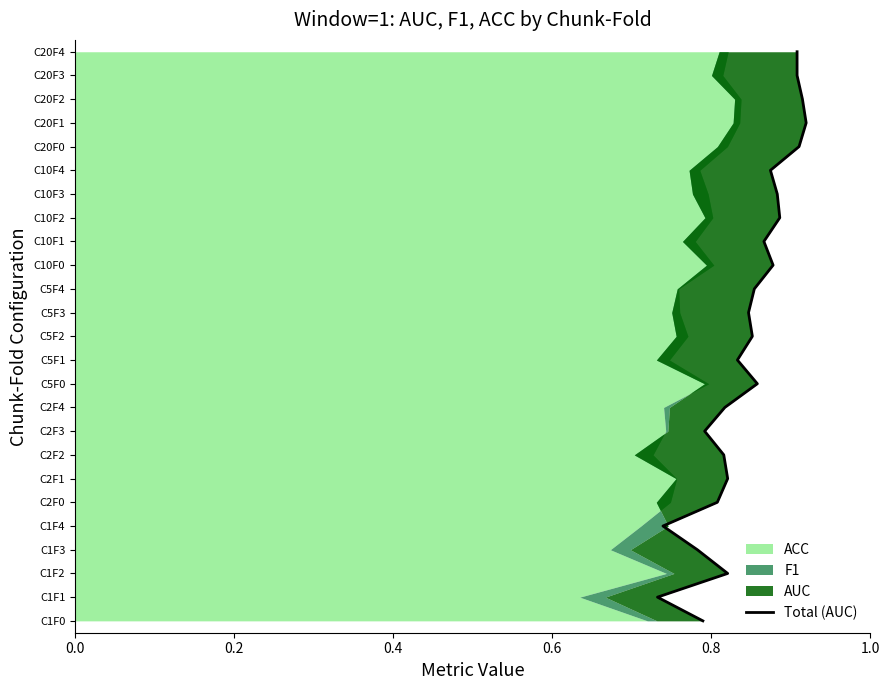

How many lines are shown in the chart?

1